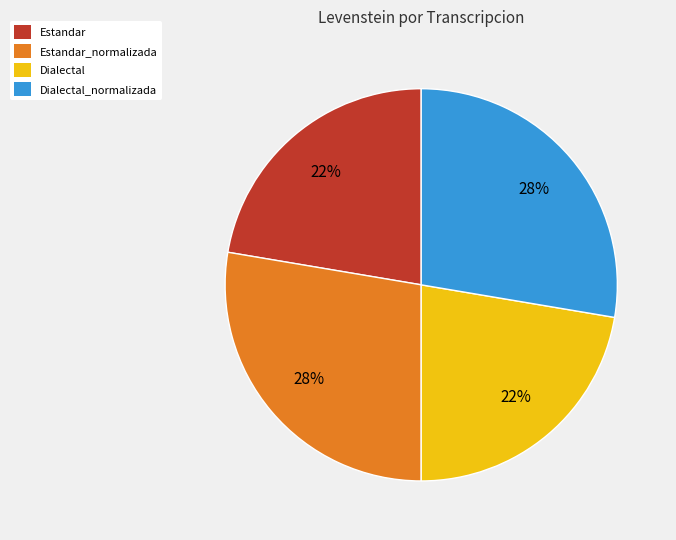

Does any single category account for the majority?

No